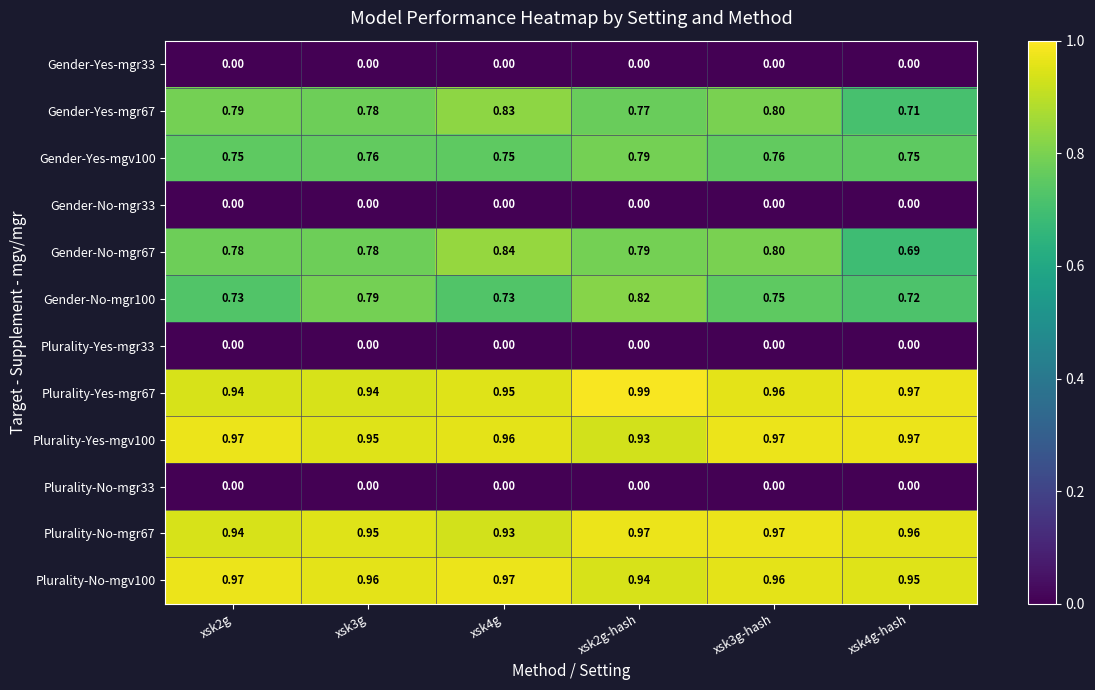

Is the value of Gender-Yes-mgr67 at xsk3g greater than the value of Plurality-No-mgr33 at xsk4g-hash?

Yes